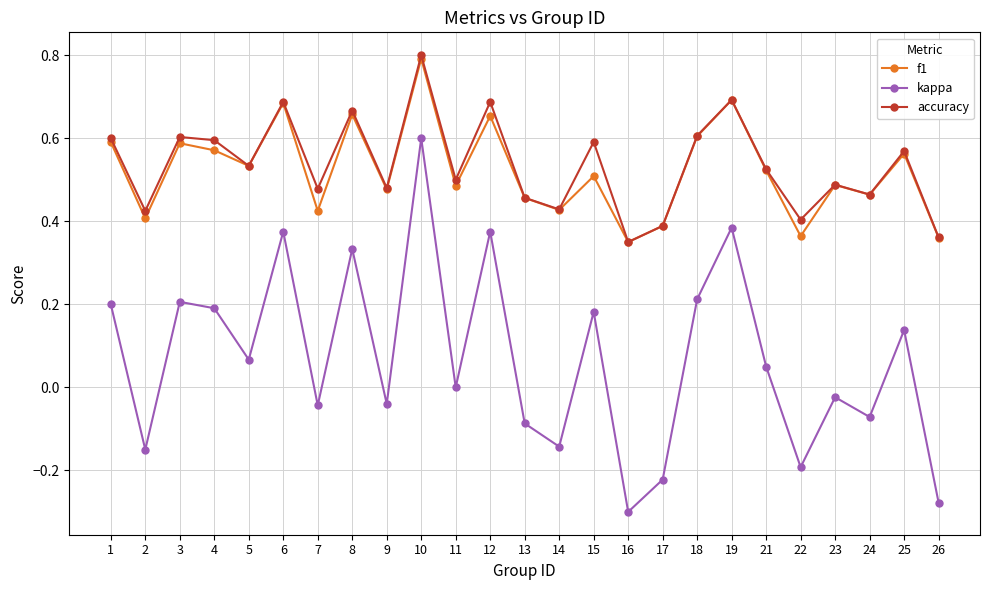

At which category is the sum across all series the highest?

10